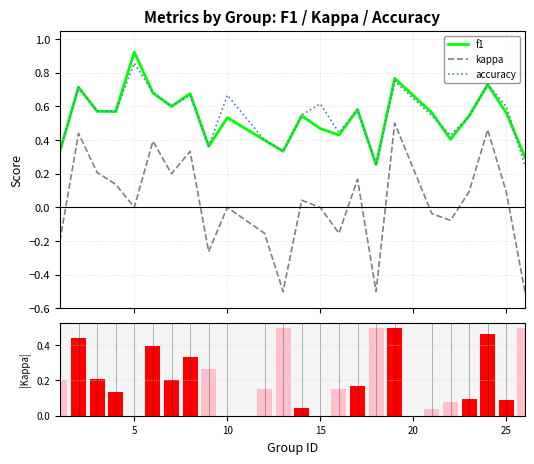

Which series has the largest total across all categories?

accuracy